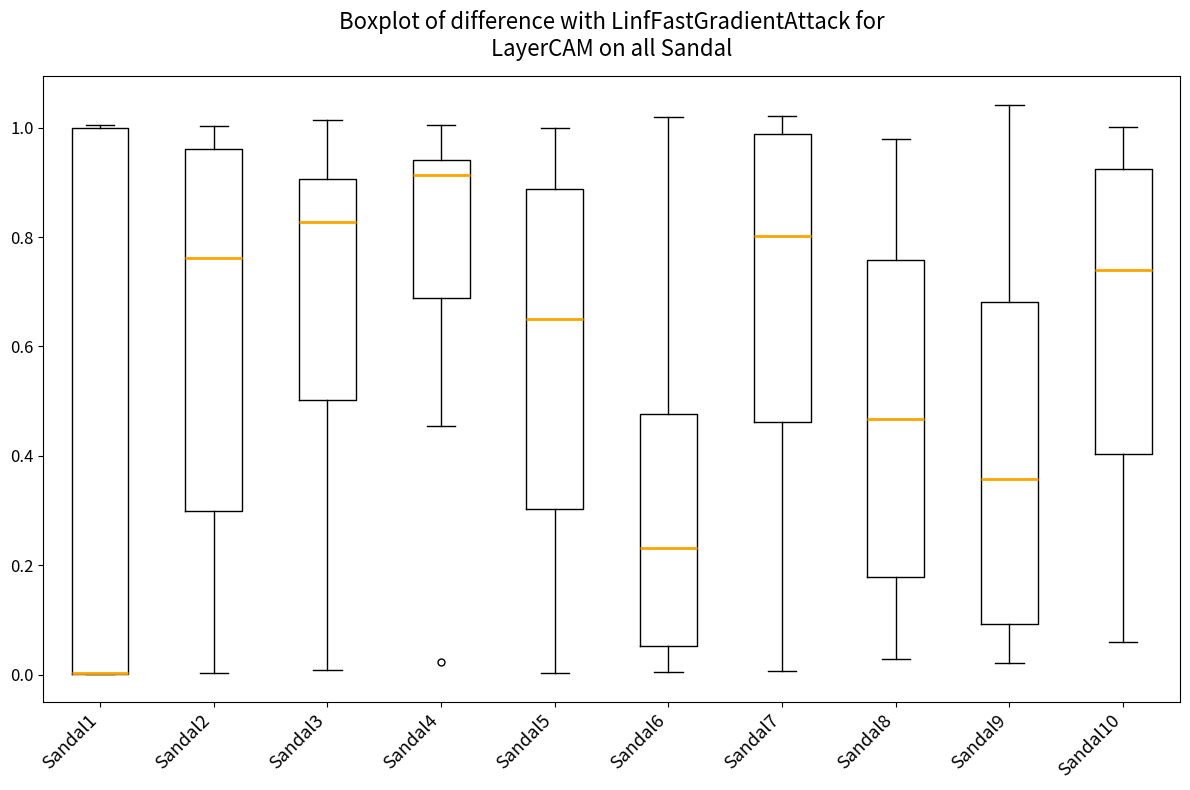

Reading left to right, transcribe this box plot: for each box, give where its median line is, the range the box spans, and where its two whiskers end, as read against the y-axis. The values are not printed on the chart, so give them approximately, as read against the axis.

Sandal1: median 0.00 (drawn on the box's lower edge), box 0.00 to 1.00, whiskers 0.00 to 1.00
Sandal2: median 0.76, box 0.30 to 0.96, whiskers 0.00 to 1.00
Sandal3: median 0.82, box 0.50 to 0.90, whiskers 0.00 to 1.02
Sandal4: median 0.92, box 0.68 to 0.94, whiskers 0.46 to 1.00
Sandal5: median 0.64, box 0.30 to 0.88, whiskers 0.00 to 1.00
Sandal6: median 0.24, box 0.06 to 0.48, whiskers 0.00 to 1.02
Sandal7: median 0.80, box 0.46 to 0.98, whiskers 0.00 to 1.02
Sandal8: median 0.46, box 0.18 to 0.76, whiskers 0.02 to 0.98
Sandal9: median 0.36, box 0.10 to 0.68, whiskers 0.02 to 1.04
Sandal10: median 0.74, box 0.40 to 0.92, whiskers 0.06 to 1.00